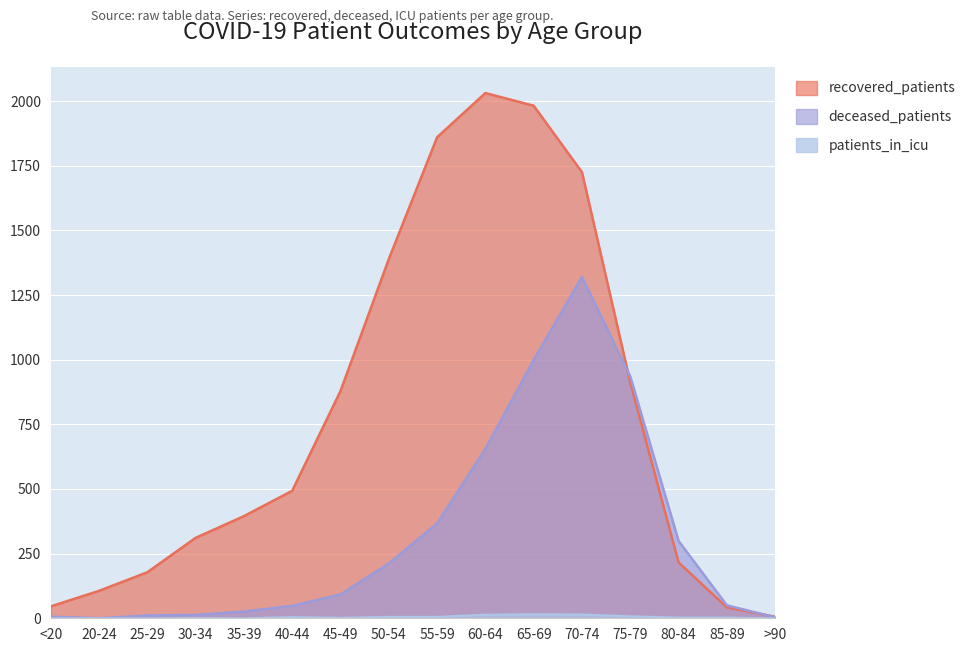

True or false: patients_in_icu has a value of 22 at 60-64.

False